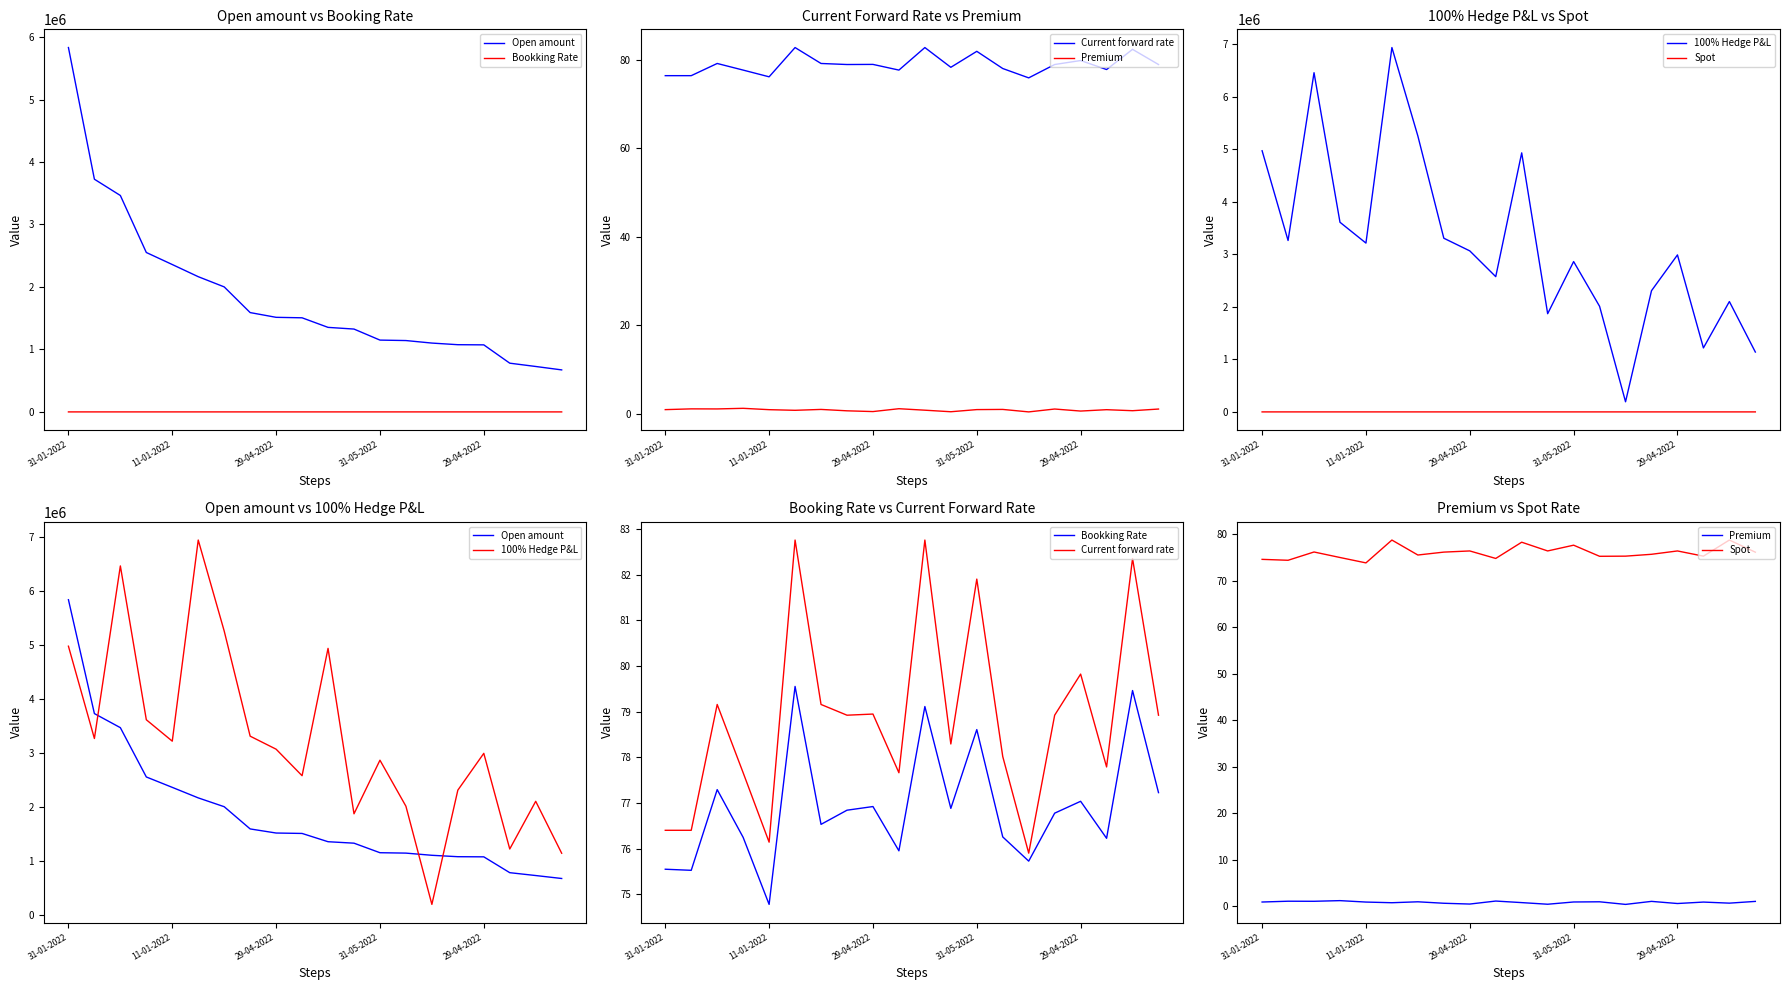

The value of Open amount at 29-04-2022 is 2069996.9. True or false?

False